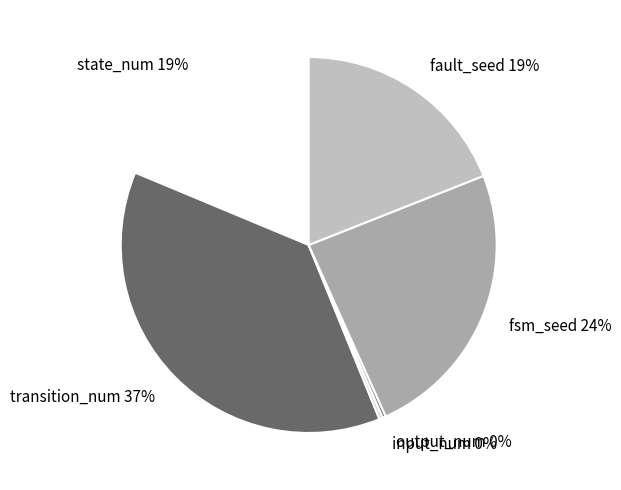

What is the largest slice in the pie chart?

transition_num